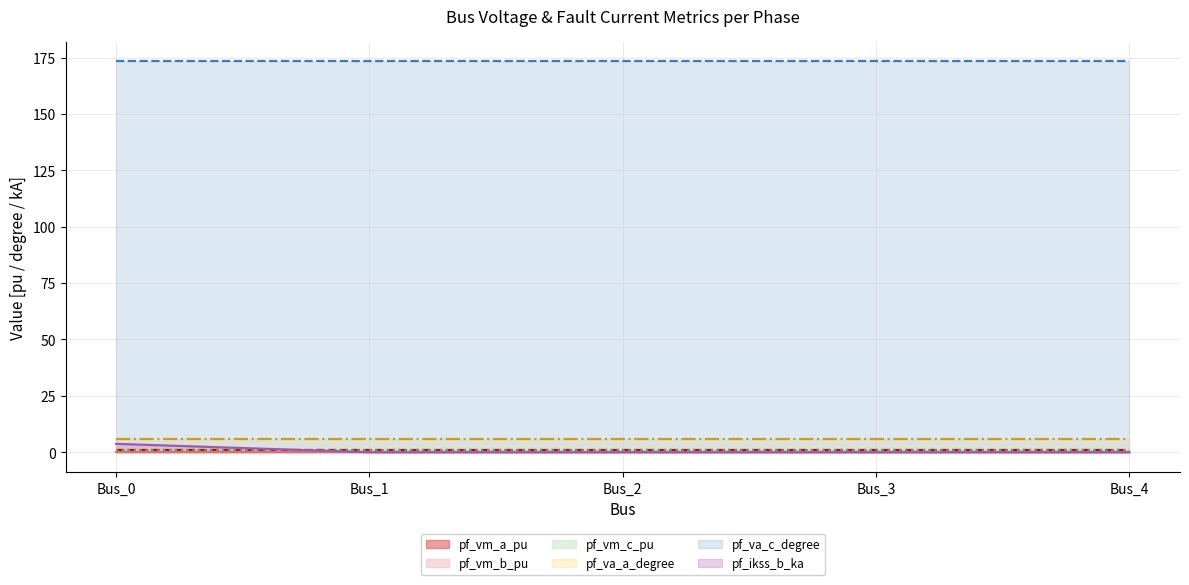

What are all the series names shown in the legend?

pf_vm_a_pu (line), pf_vm_b_pu (line), pf_vm_c_pu (line), pf_va_a_degree (line), pf_va_c_degree (line), pf_ikss_b_ka (line)